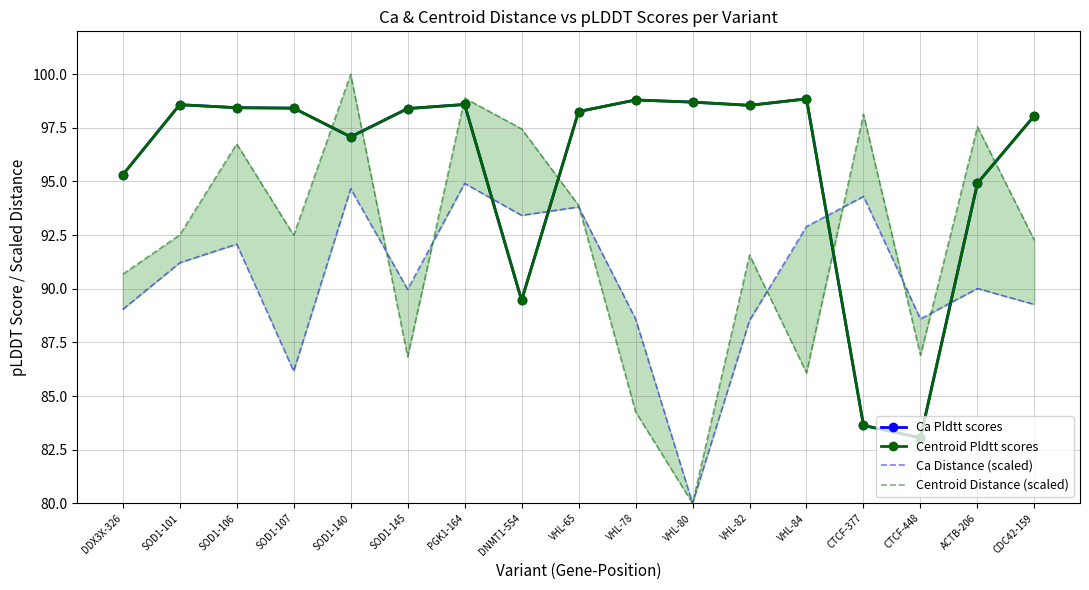

How many data points does each series have?

17